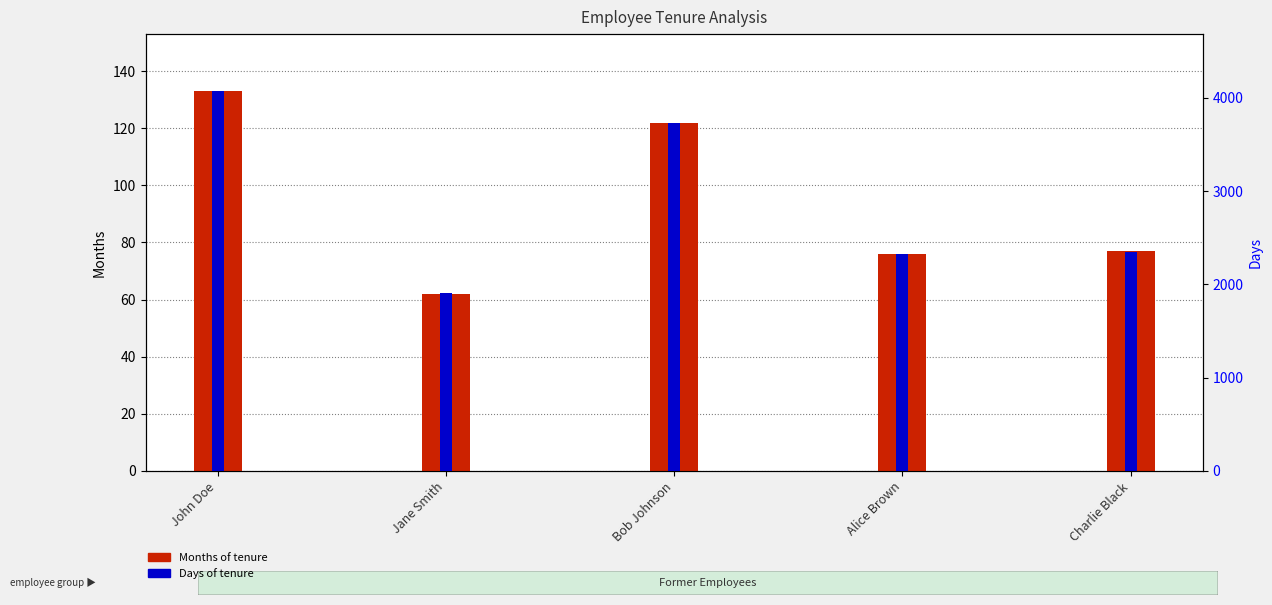

Where does the Days series first go above 2348?

John Doe